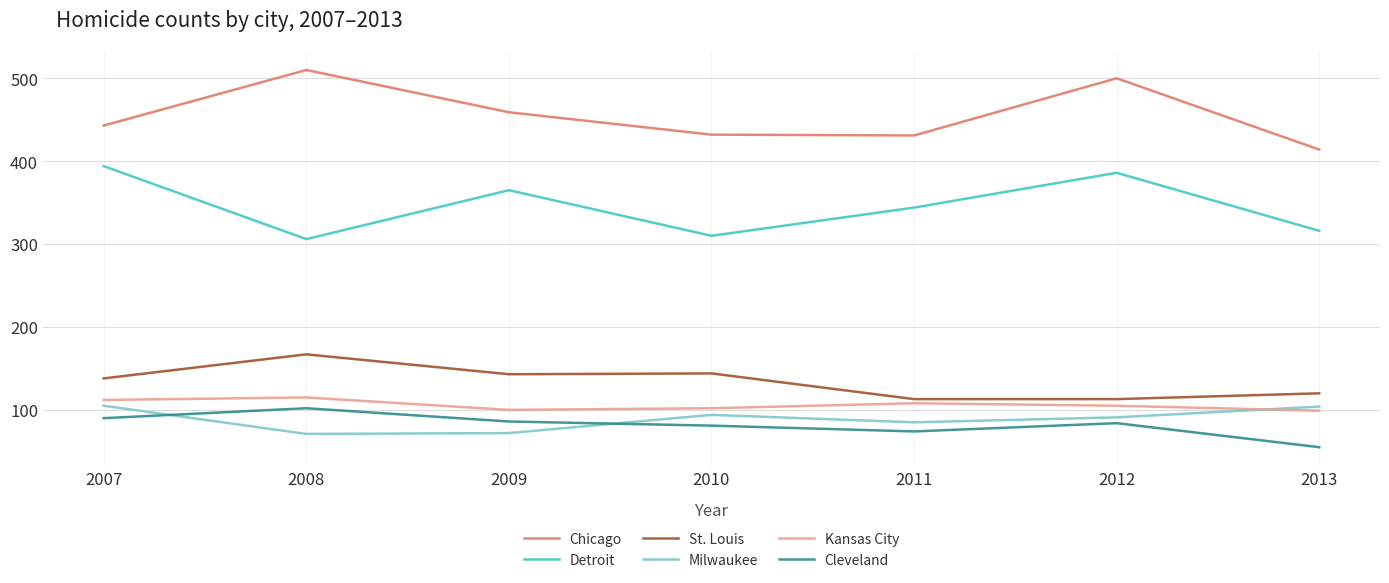

What are all the series names shown in the legend?

Chicago, Detroit, St. Louis, Milwaukee, Kansas City, Cleveland